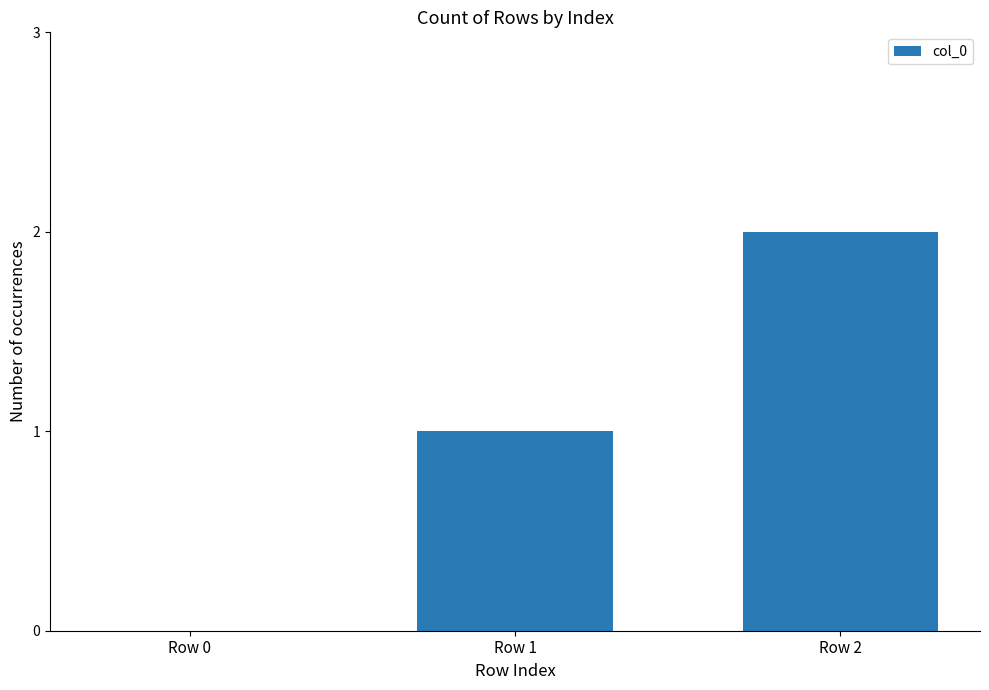

Which category has the highest value across all series?

Row 2